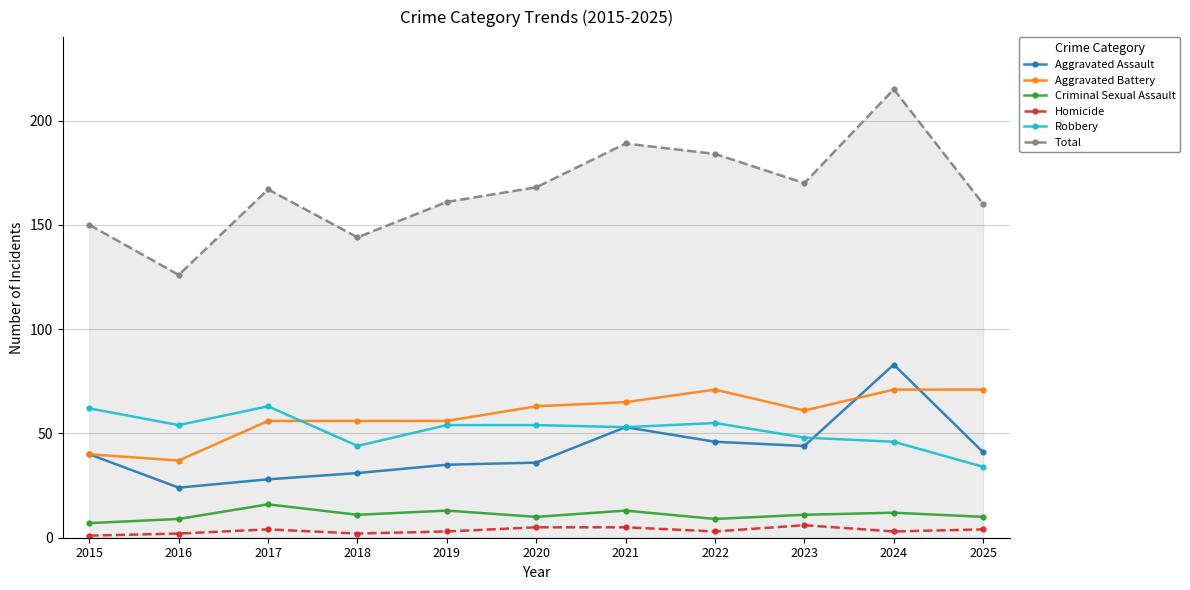

What is the difference between the maximum and minimum values in the Total series?

89